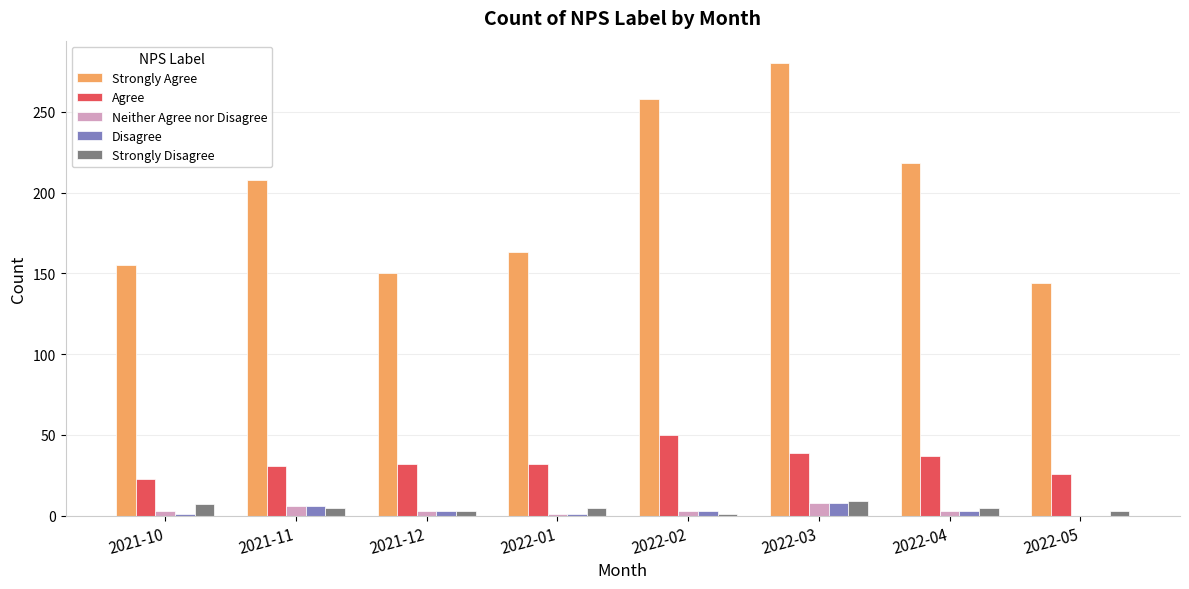

Where is Strongly Agree nearest to the value 212?

2021-11